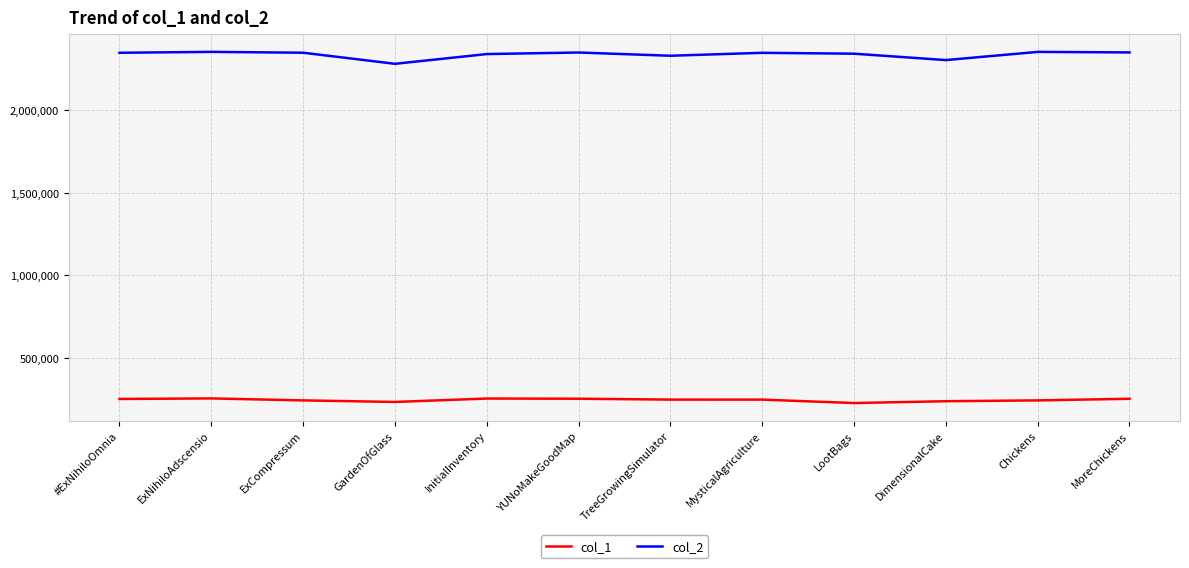

True or false: col_2 has more than 1 points higher than both neighbors.

True